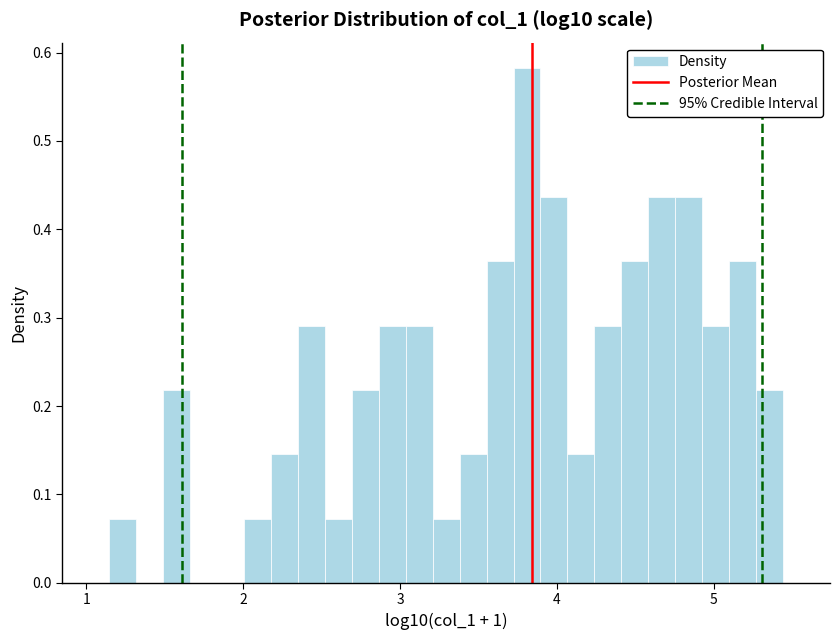

Read against the x-axis, roughly where is the centre of the tallest bar?

3.8